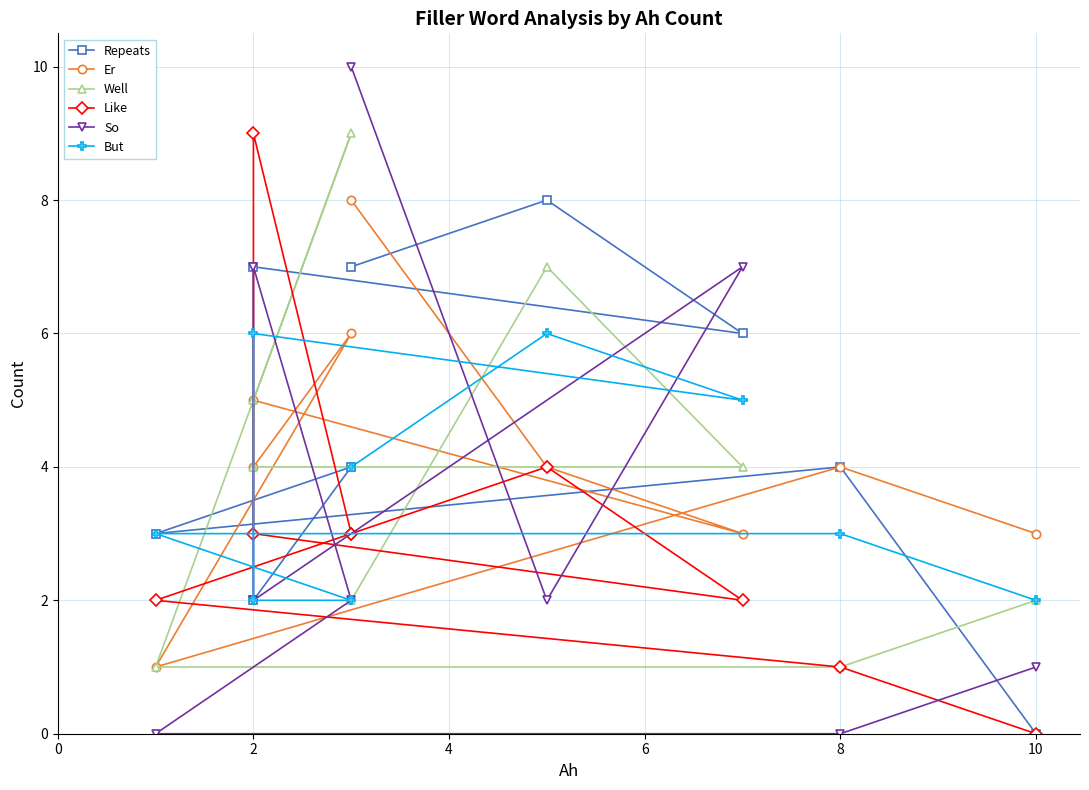

The Repeats series shows 2 at 8. True or false?

False